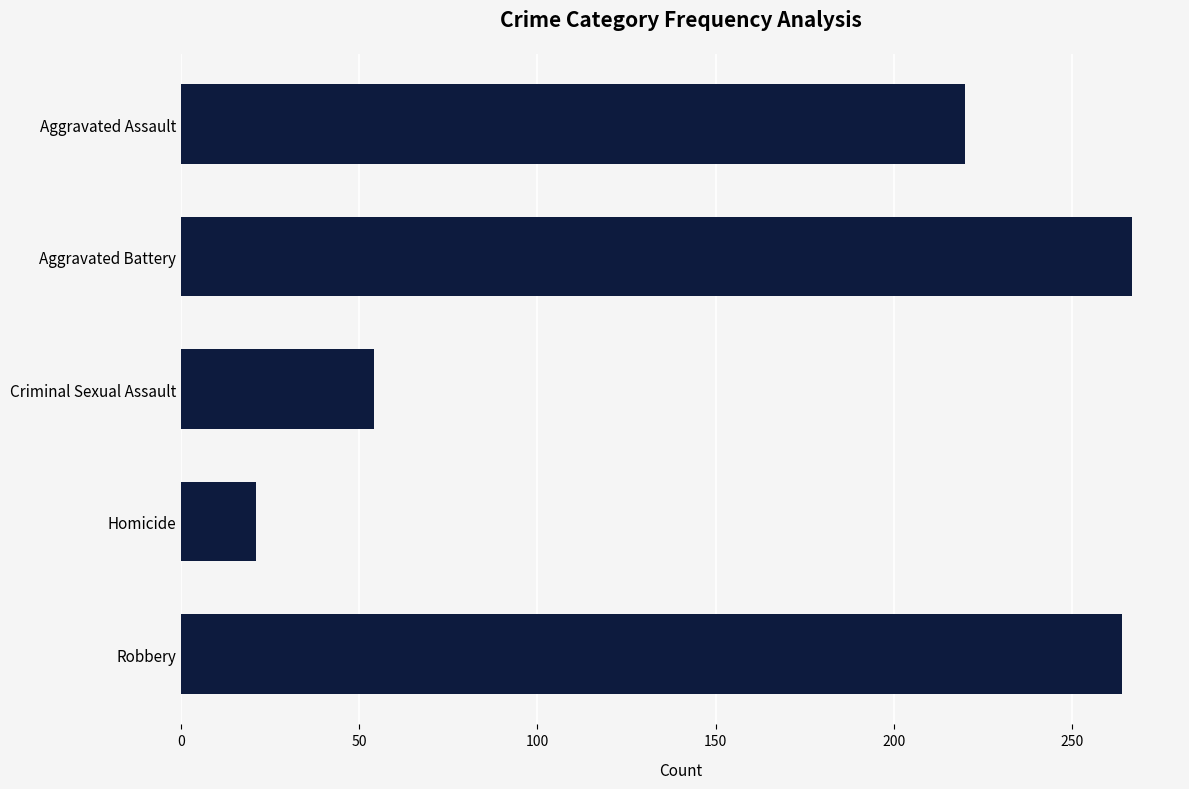

What is the value of the 5th bar from the top?

264